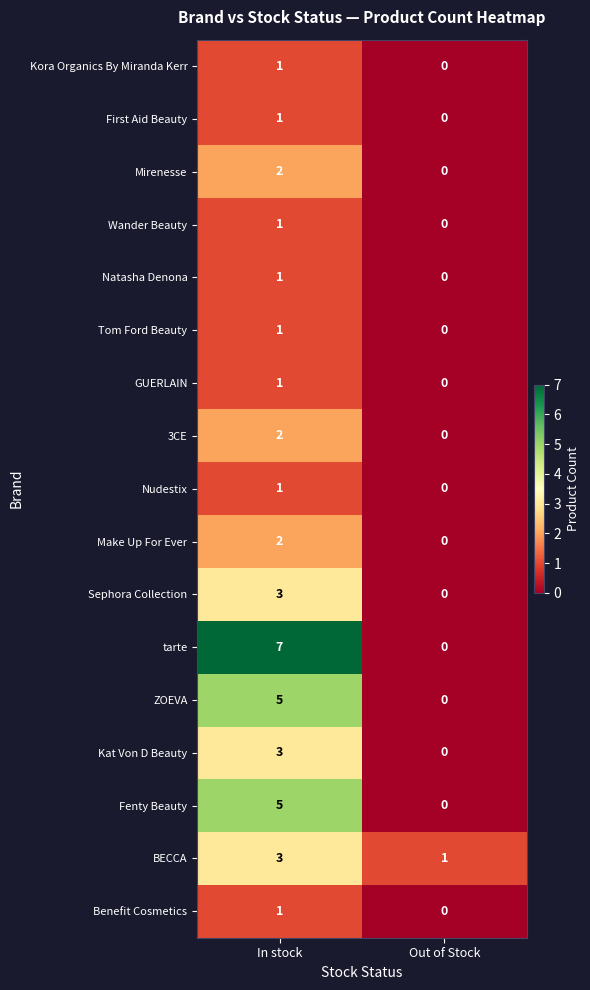

The Make Up For Ever series shows 0 at Out of Stock. True or false?

True